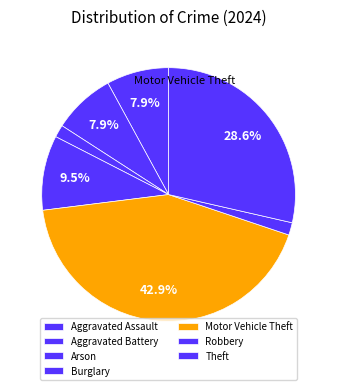

Does Motor Vehicle Theft represent more than half of the total?

No